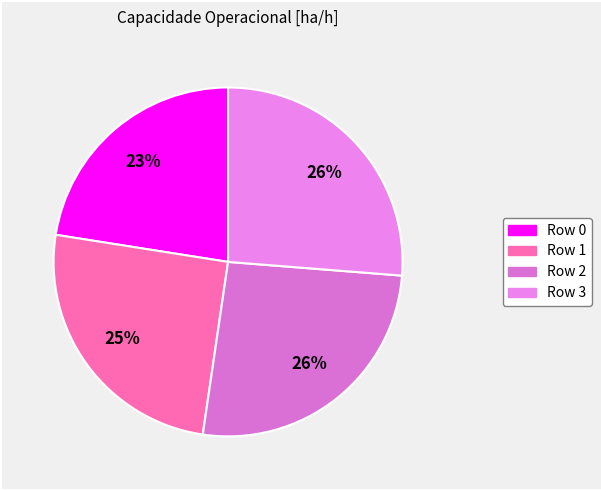

How many segments does this pie chart have?

4